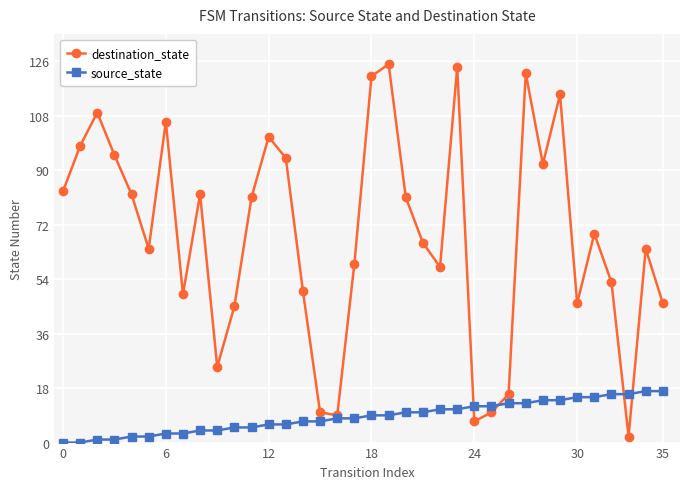

What is the highest value of the destination_state series?

125